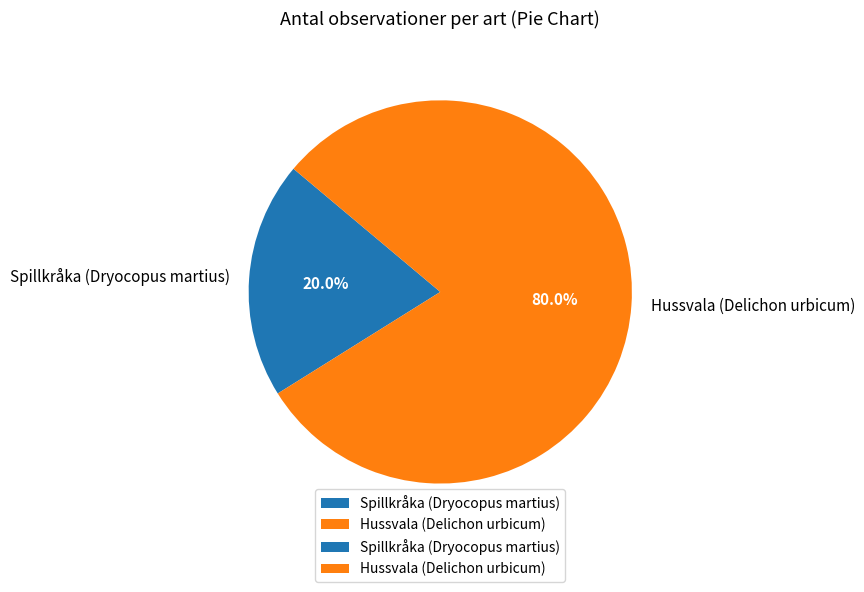

To the nearest percent, what percentage of the pie is Spillkråka (Dryocopus martius)?

20%